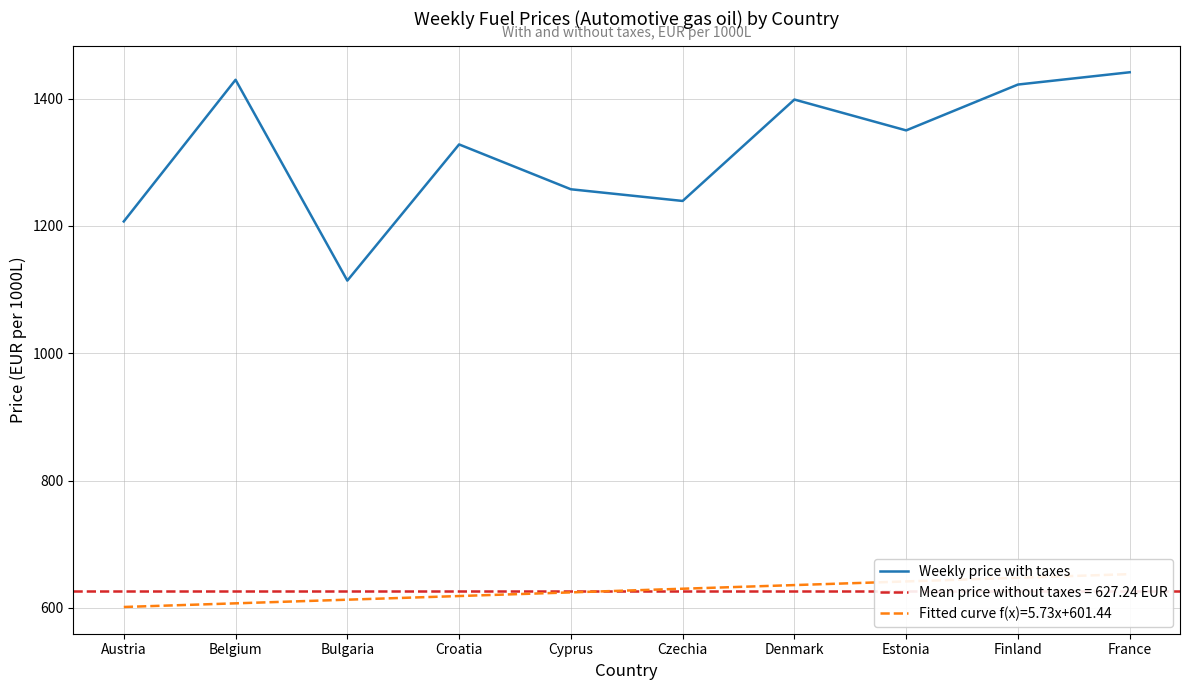

How many data points does each series have?

10